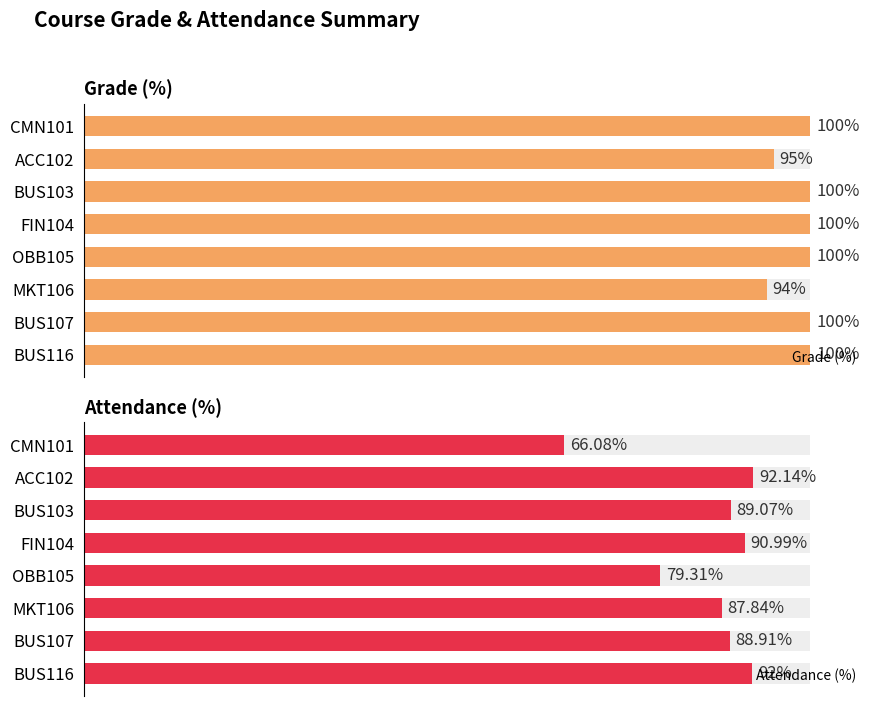

What is the value of the Grade (%) bar at the 2nd from the left?

95.0